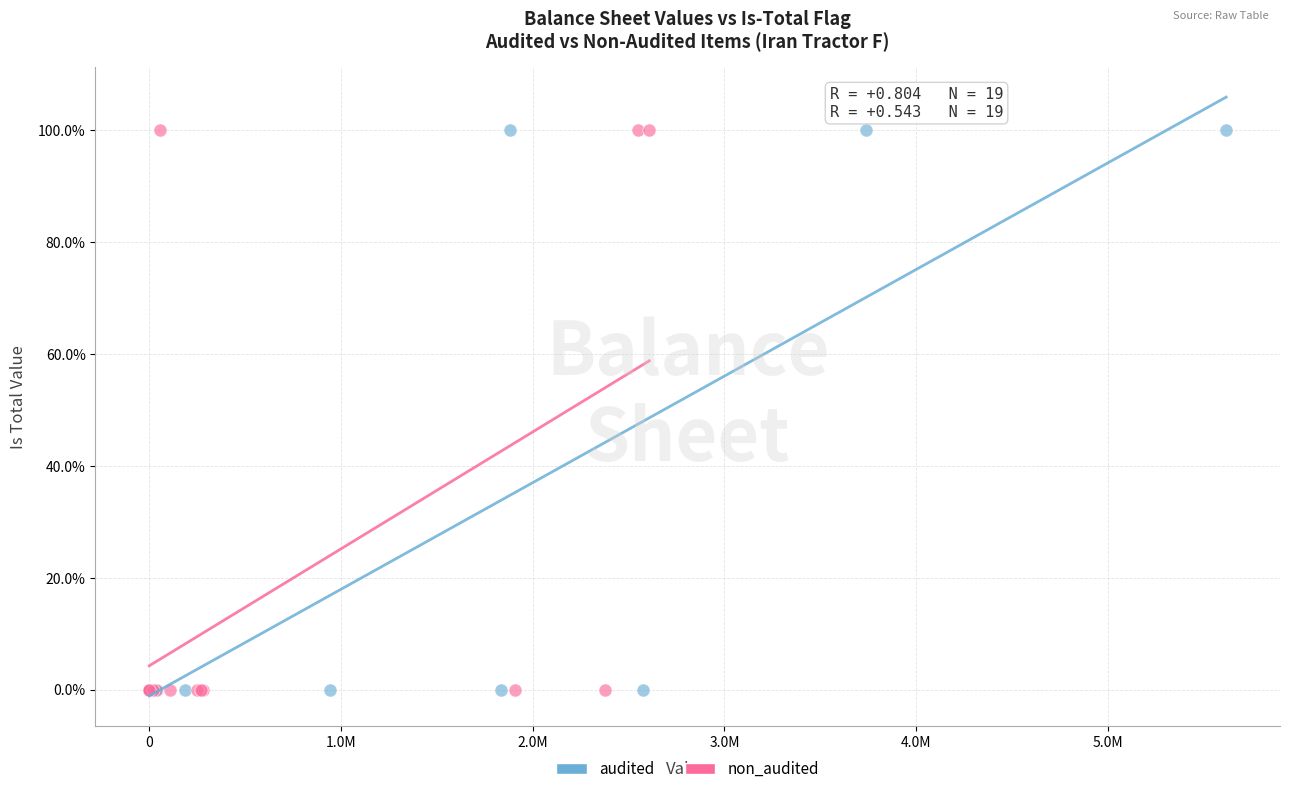

What are all the series names shown in the legend?

audited, non_audited